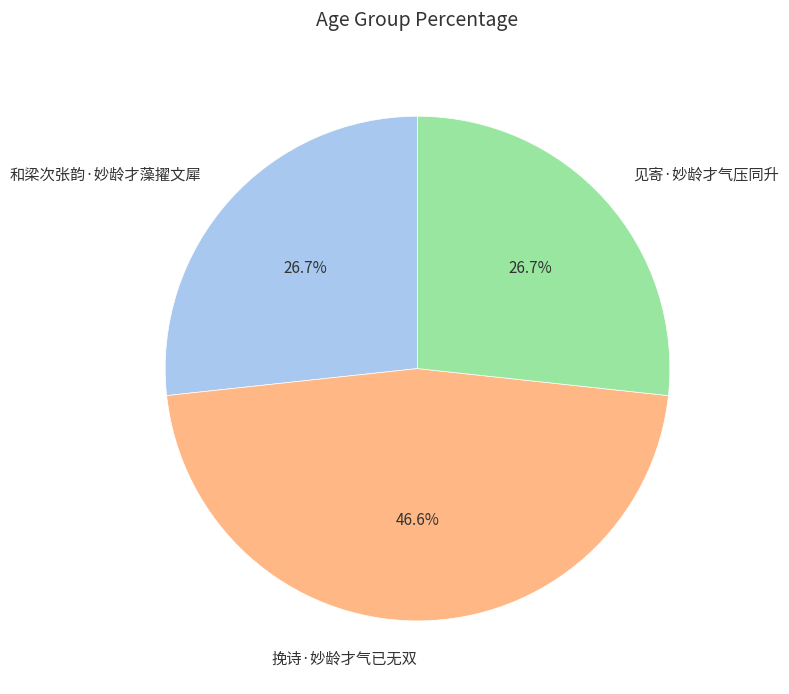

True or false: 和梁次张韵·妙龄才藻擢文犀 accounts for 33% of the total.

False